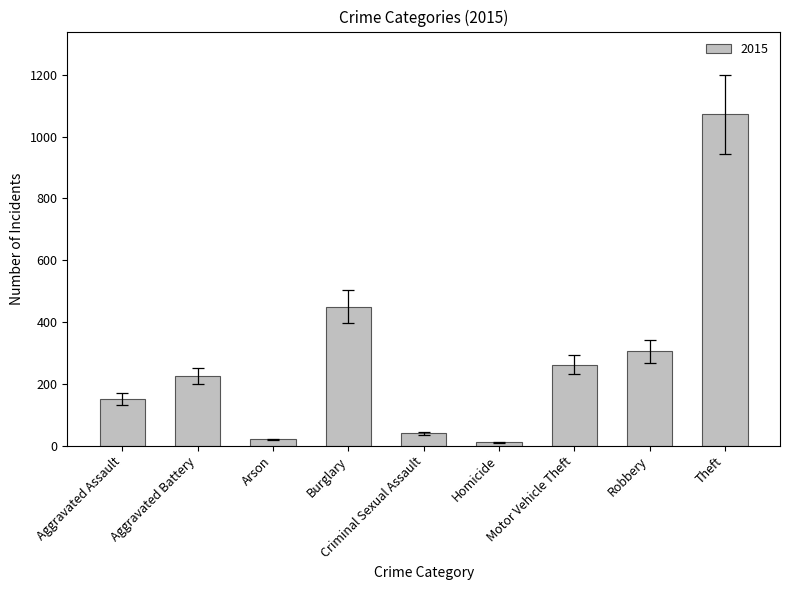

True or false: the data shows 223 at Aggravated Assault.

False